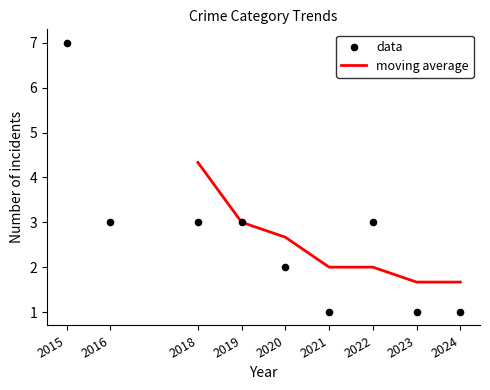

What is the lowest value of the moving average series?

1.7